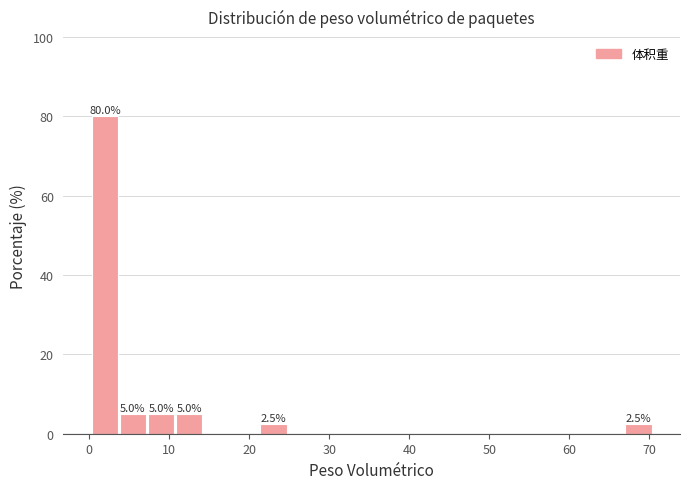

Read against the x-axis, roughly where is the centre of the tallest bar?

2